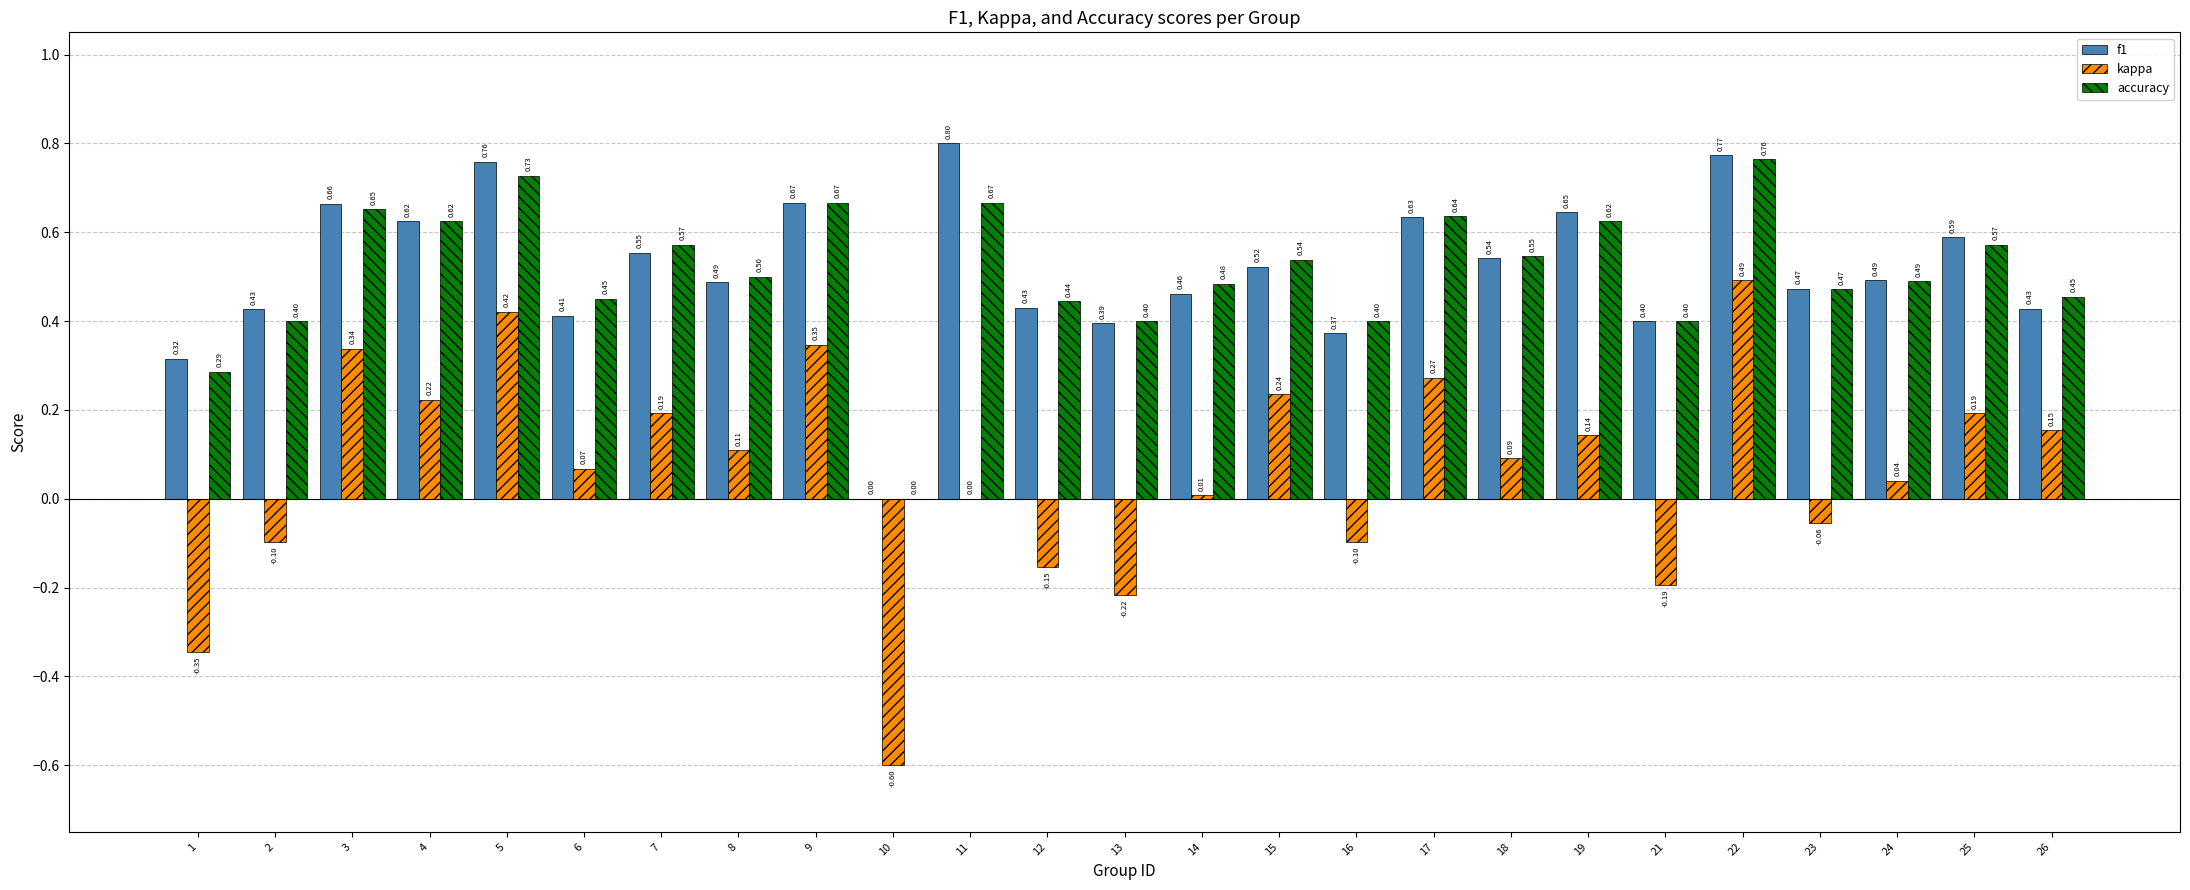

At which category is the sum across all series the highest?

22